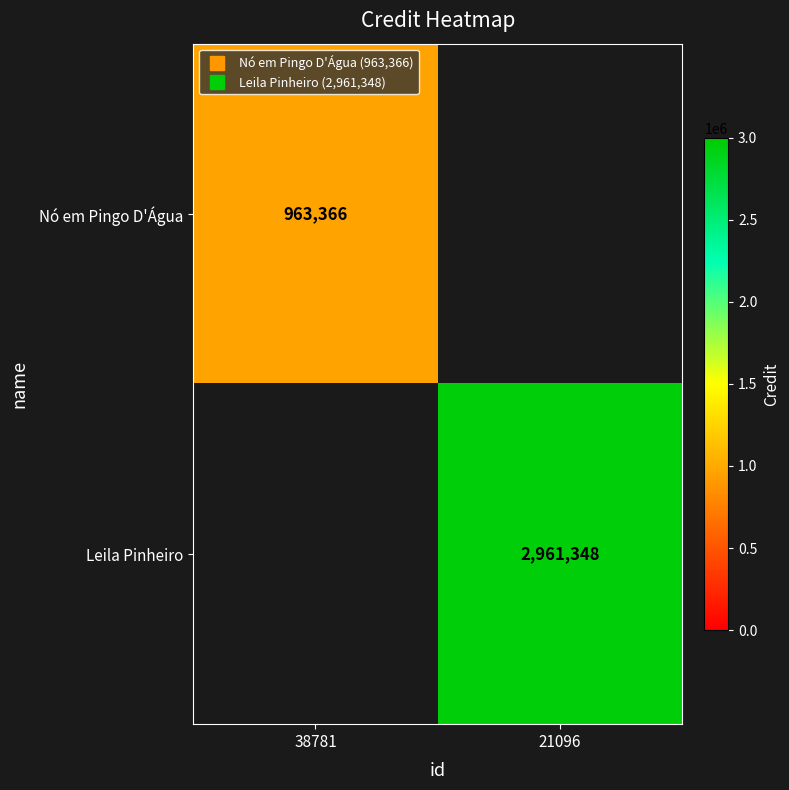

Is the value of Nó em Pingo D'Água at 21096 greater than the value of Leila Pinheiro at 38781?

No